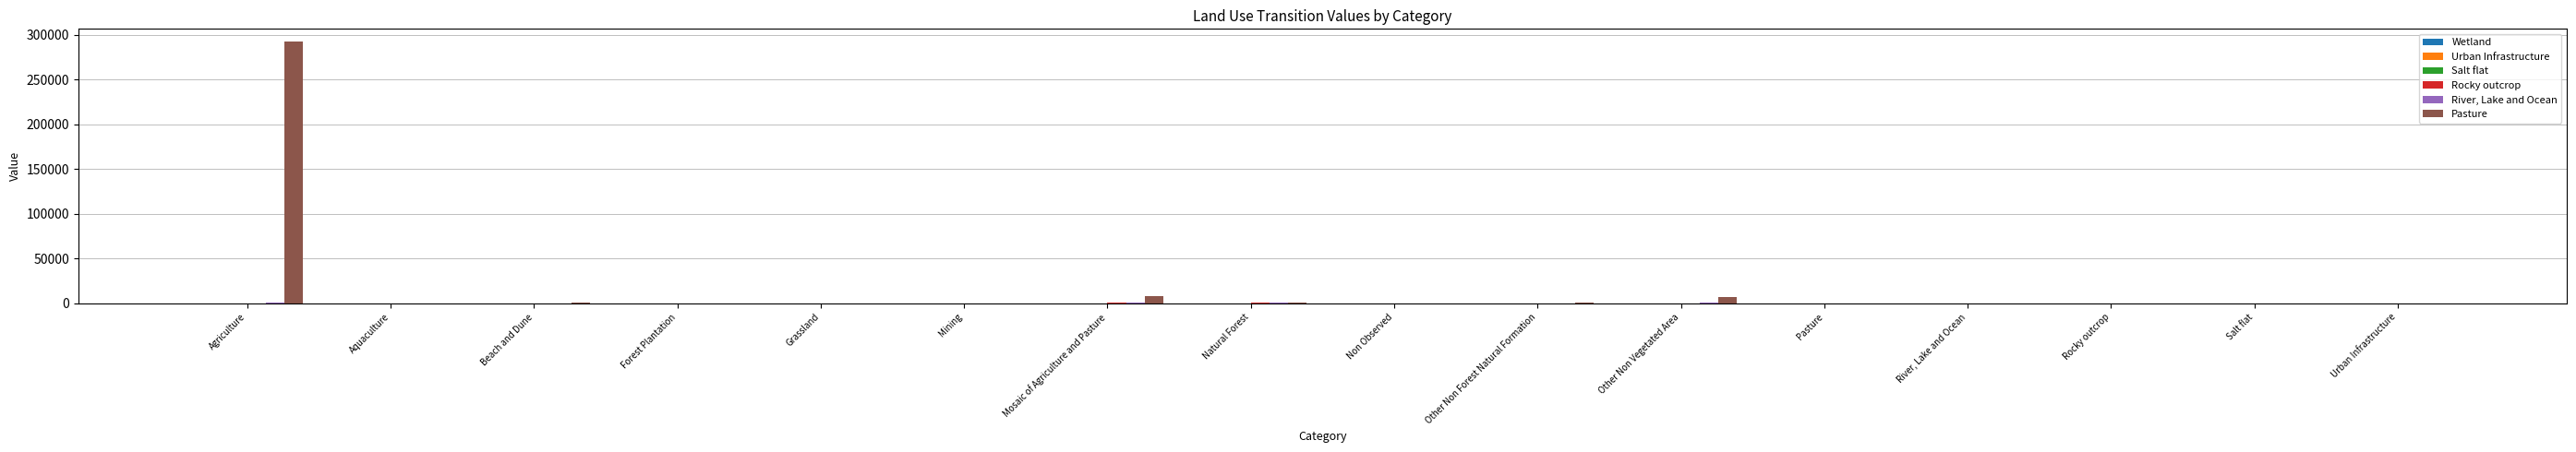

Count the number of data series in this chart.

6